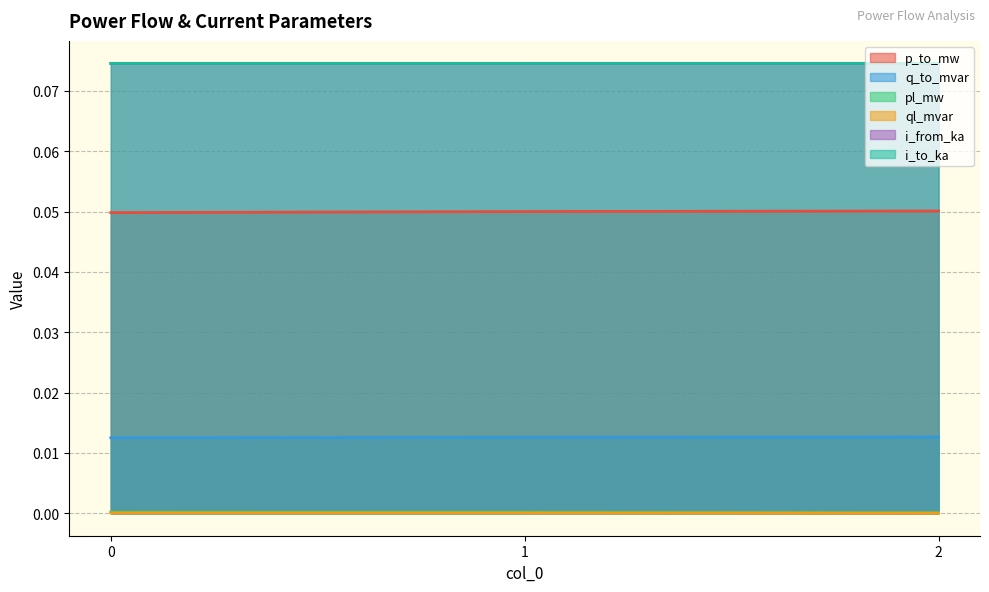

Reading left to right, transcribe all the data shown in this chart.

p_to_mw: 0.0	0.1	0.1
q_to_mvar: 0.0	0.0	0.0
pl_mw: 0.0	0.0	0.0
ql_mvar: 0.0	0.0	0.0